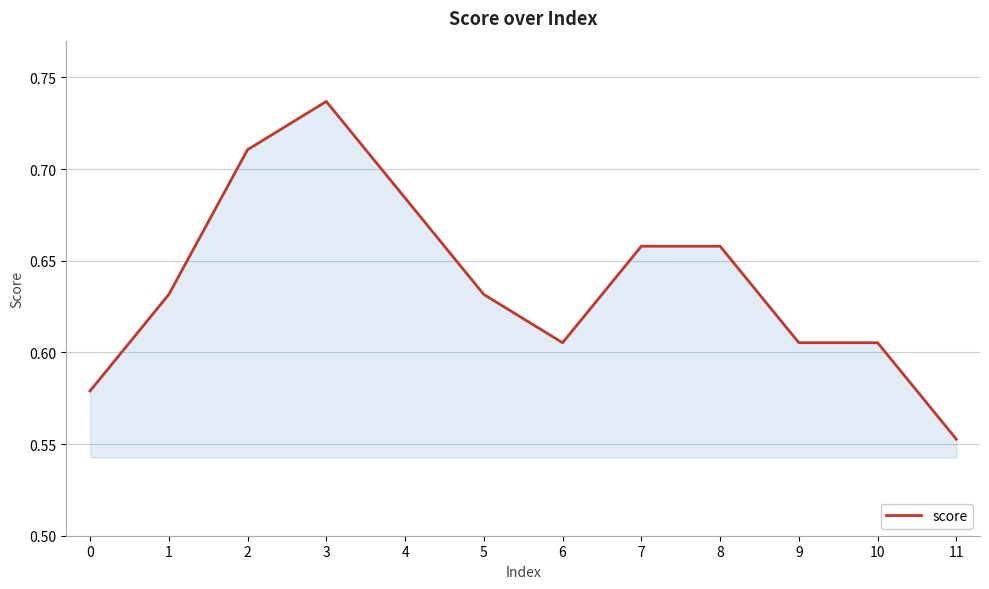

Which category has the highest value across all series?

3